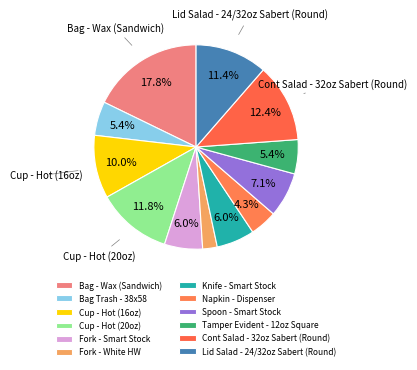

Rank the categories by value from lowest to highest.

Fork - White HW, Napkin - Dispenser, Bag Trash - 38x58, Tamper Evident - 12oz Square, Fork - Smart Stock, Knife - Smart Stock, Spoon - Smart Stock, Cup - Hot (16oz), Lid Salad - 24/32oz Sabert (Round), Cup - Hot (20oz), Cont Salad - 32oz Sabert (Round), Bag - Wax (Sandwich)